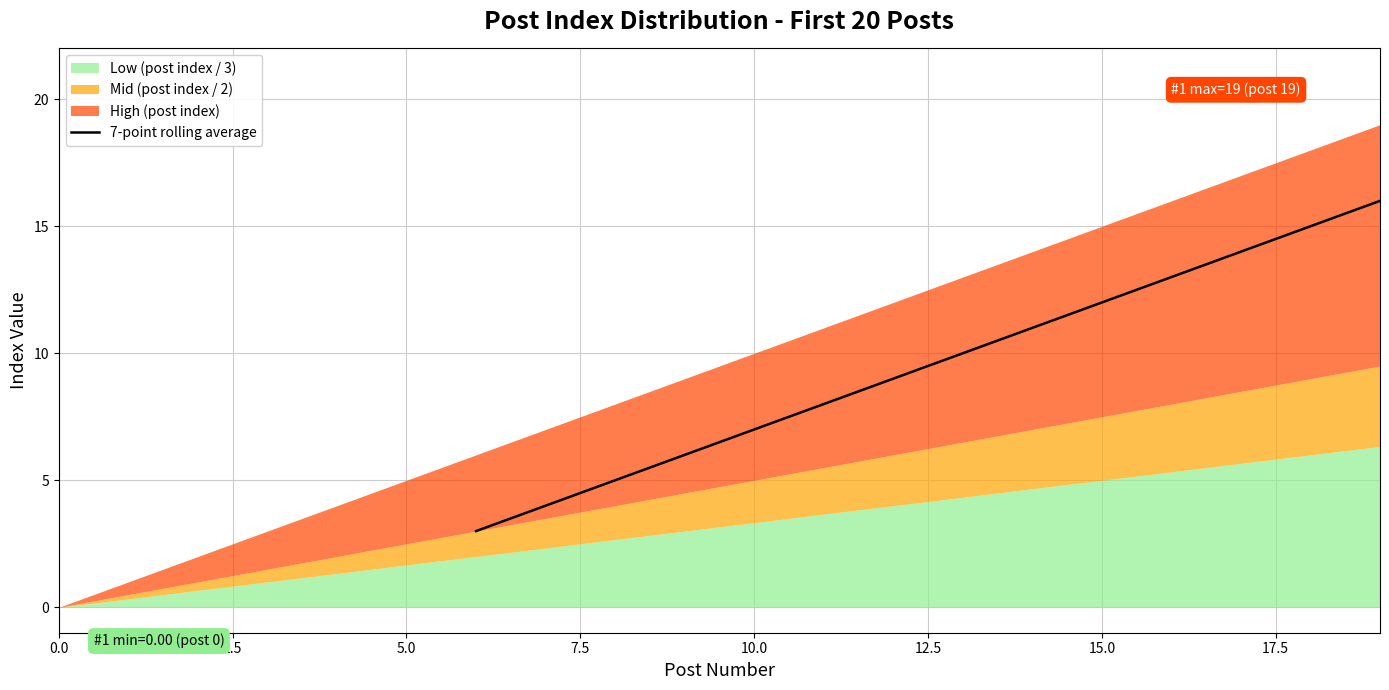

Is it true that the value at 5.0 is 5.0?

True